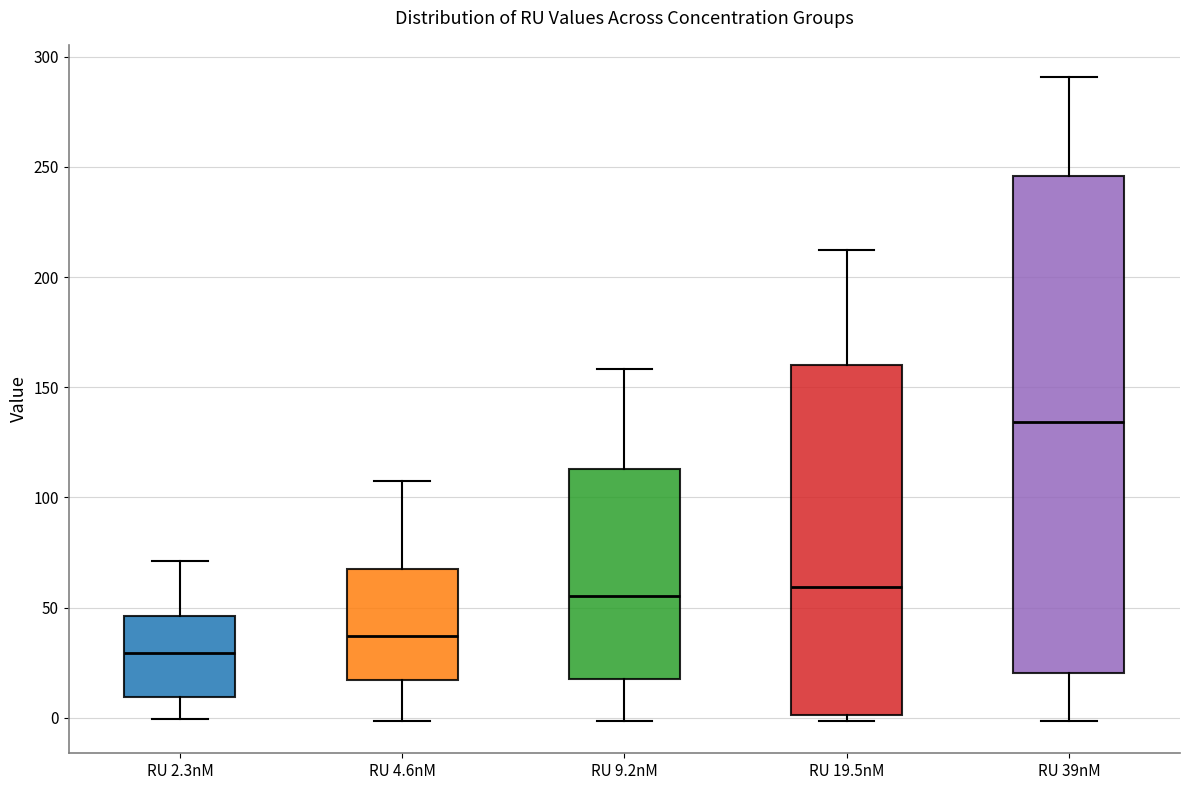

Which box has the highest median line?

RU 39nM